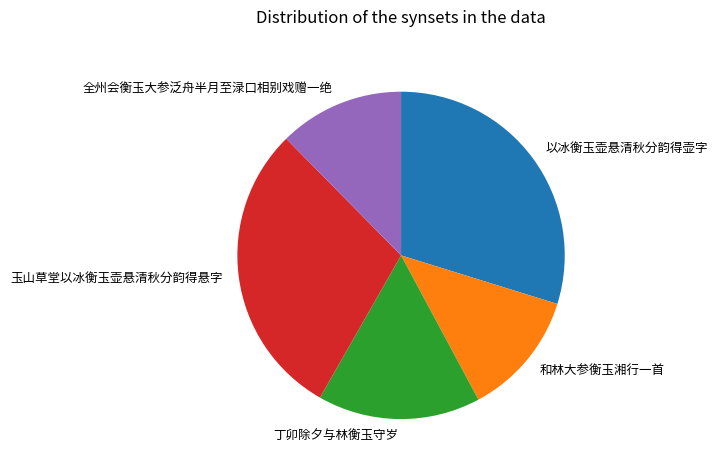

Count the number of slices in the pie.

5